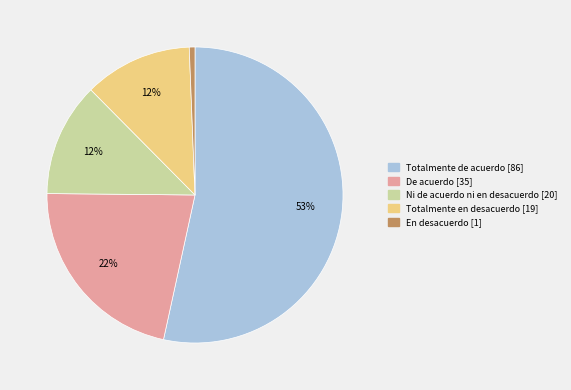

Does Totalmente de acuerdo represent more than half of the total?

Yes